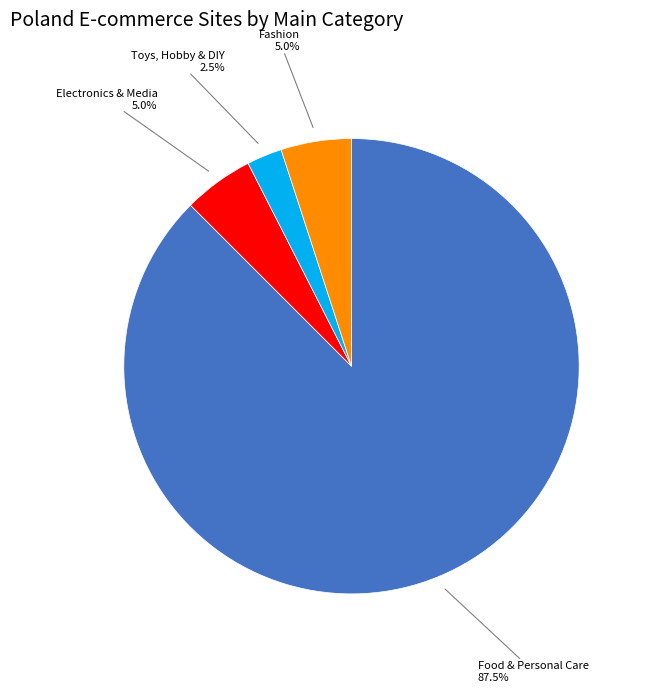

Approximately how many times larger is the value at Electronics & Media compared to Fashion?

1.0